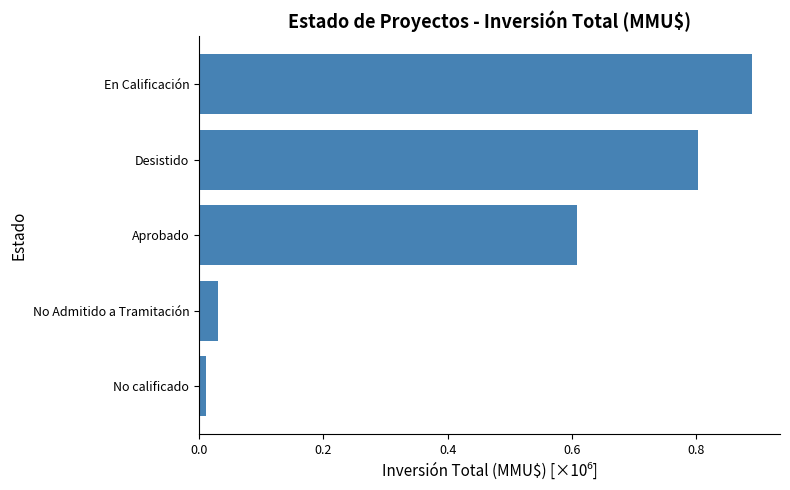

How many distinct data groups are displayed?

1